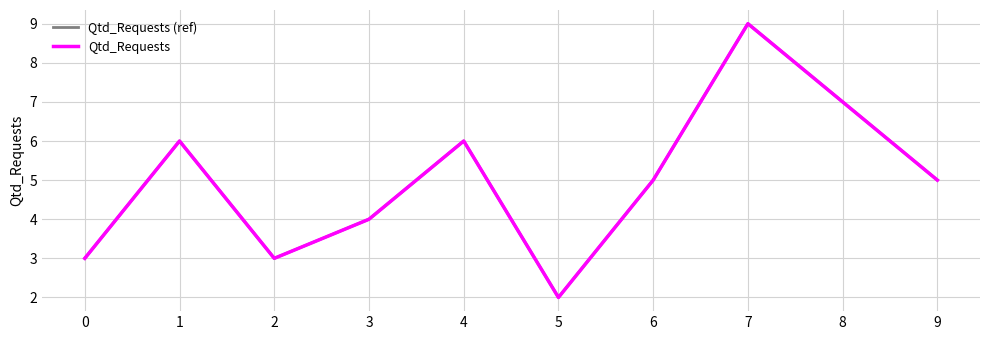

True or false: Qtd_Requests (ref) has more than 2 interior local peaks.

True